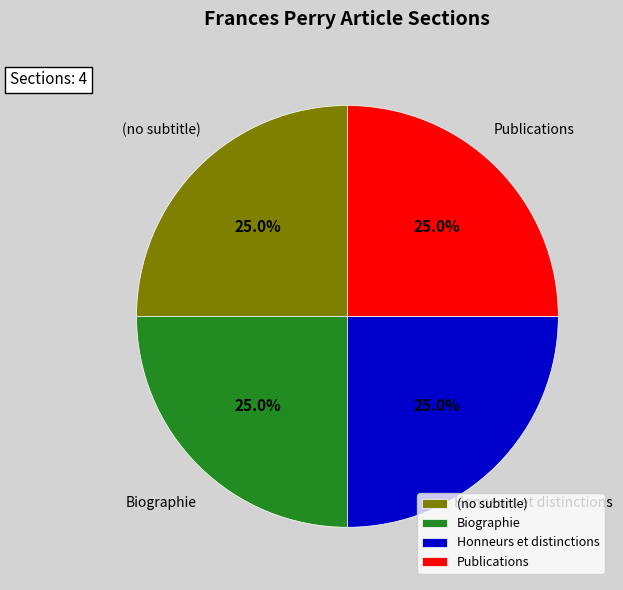

Does (no subtitle) account for over 50% of the chart?

No